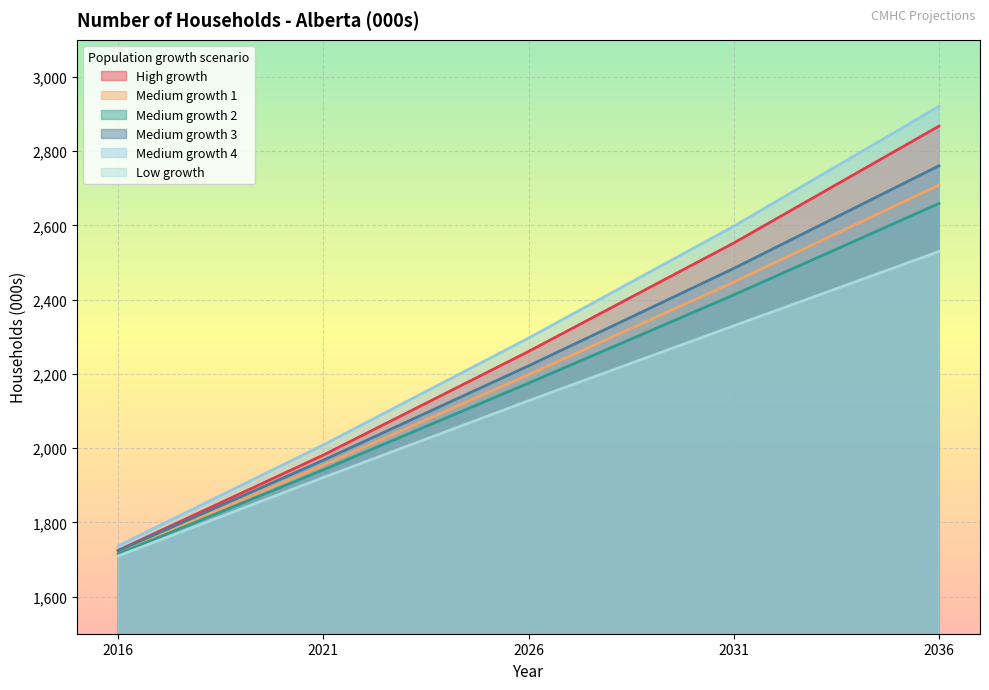

How many categories are shown in the chart?

5